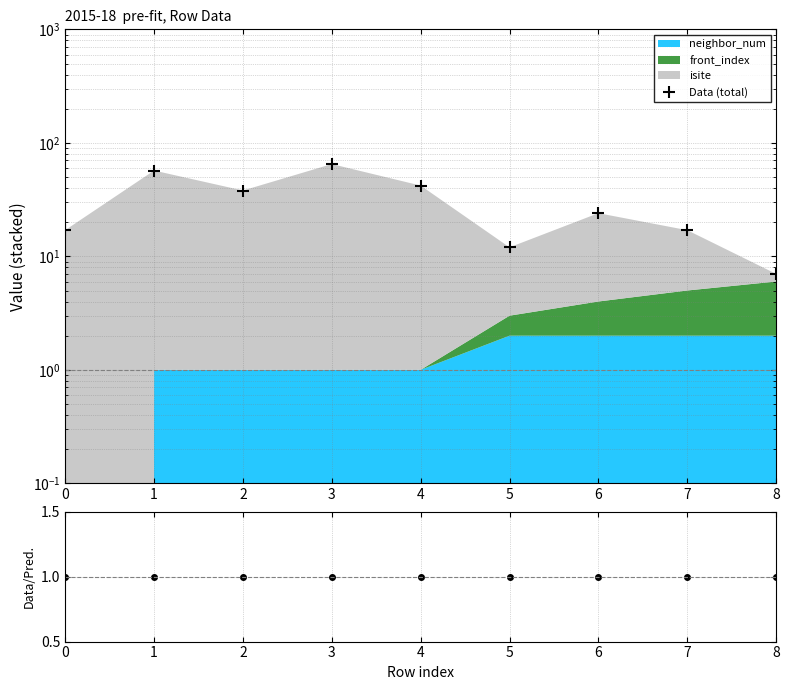

What is the minimum value shown in the chart?

1